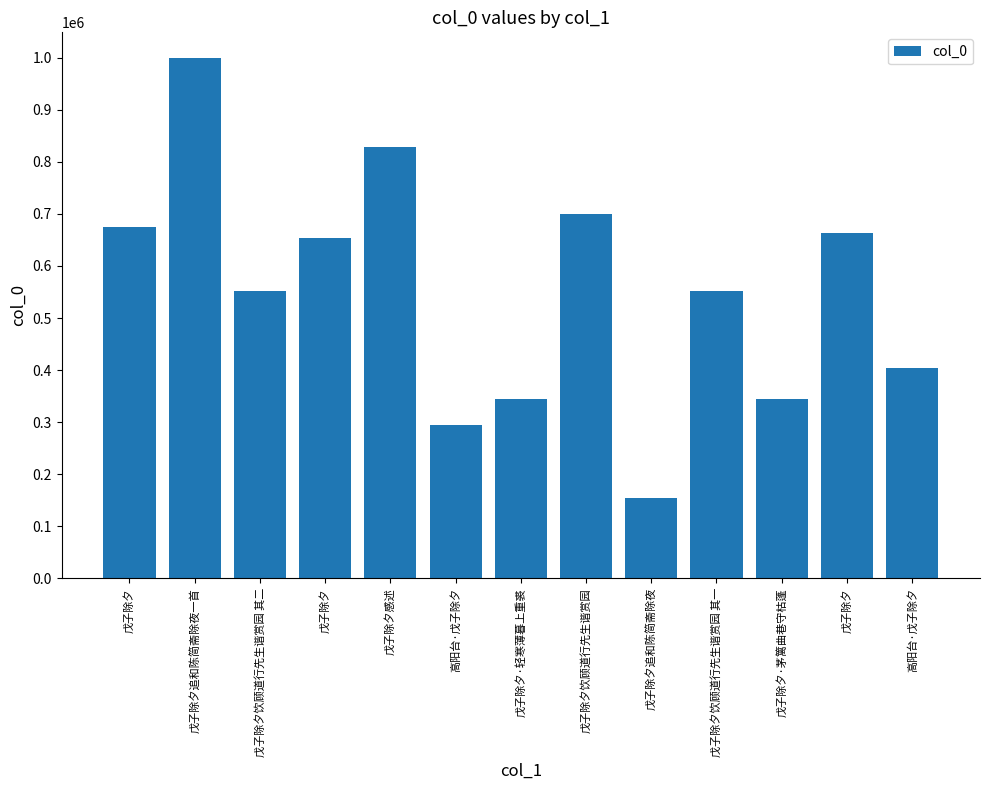

Are the bars grouped side by side (vs. stacked)?

No